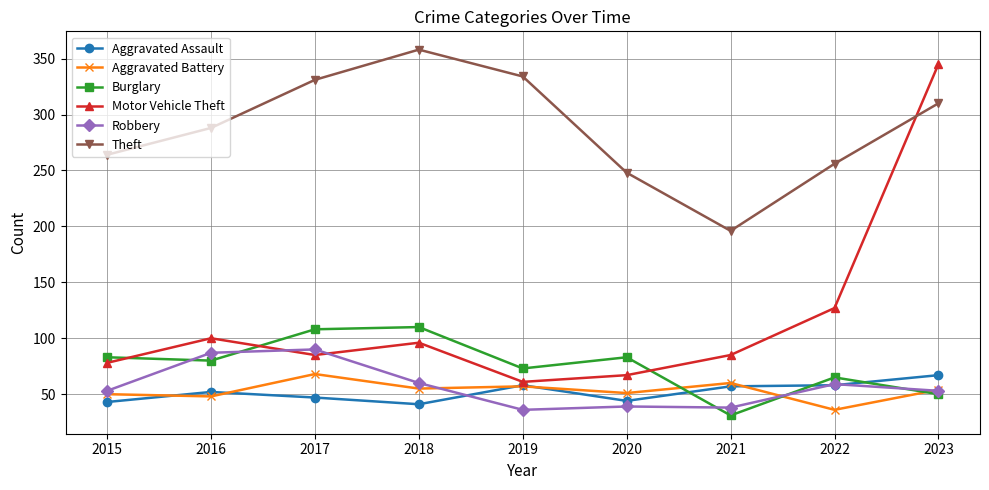

What is the difference between the maximum and minimum values in the Theft series?

162